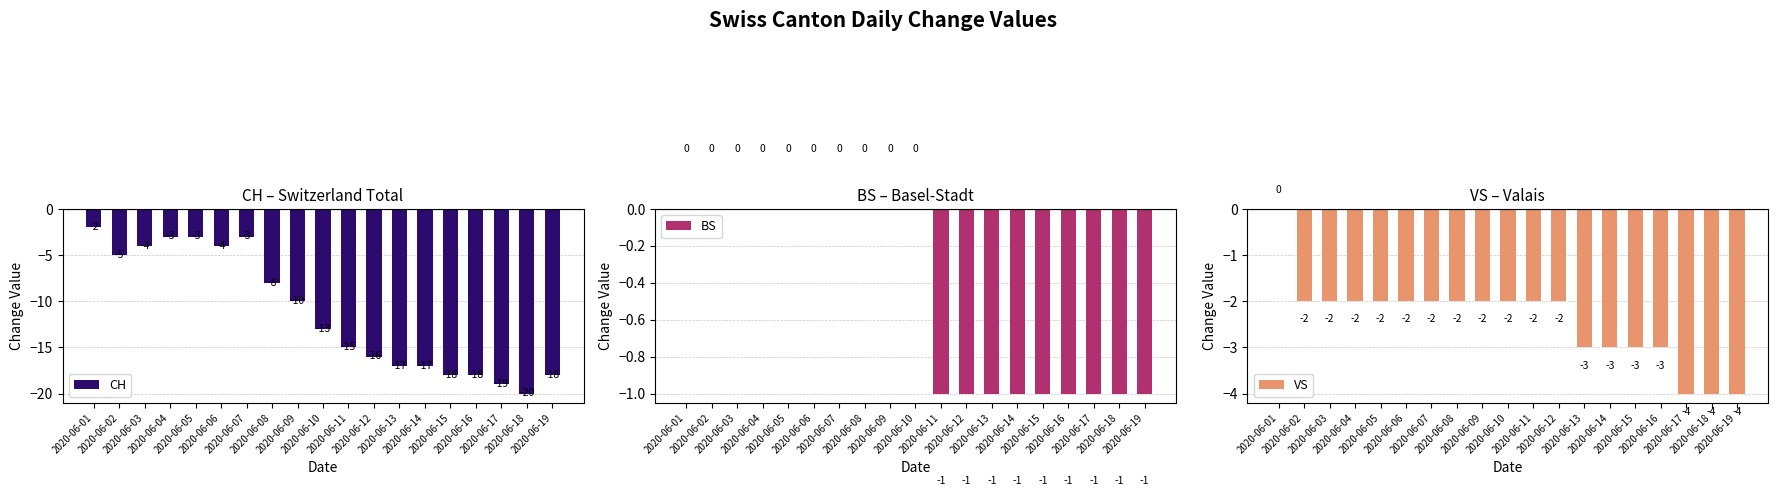

At which category does the chart reach its minimum across all series?

2020-06-18